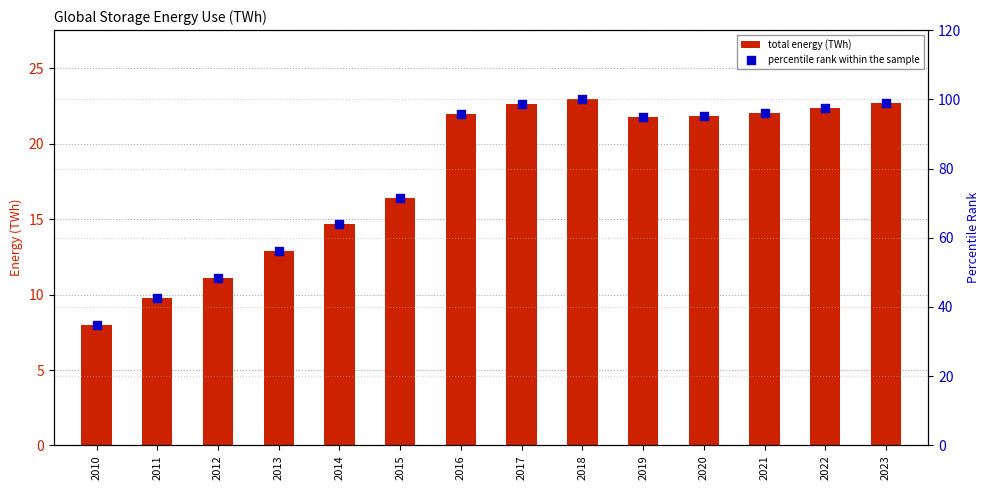

What are all the series names shown in the legend?

total energy (TWh), percentile rank within the sample